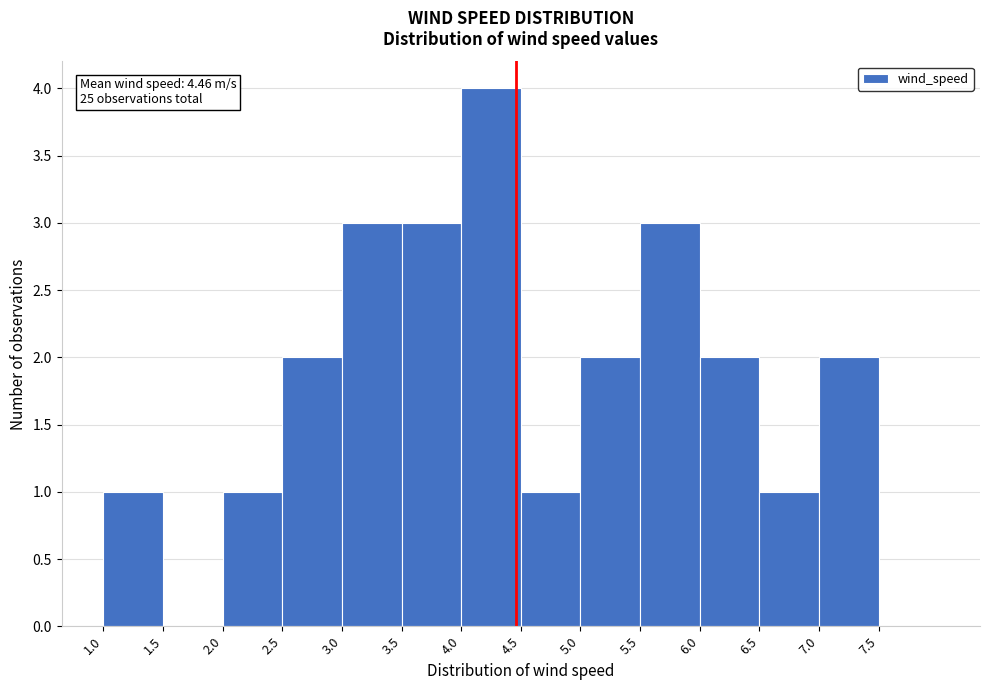

Over which range of the x-axis is the bar tallest?

4.0 to 4.5